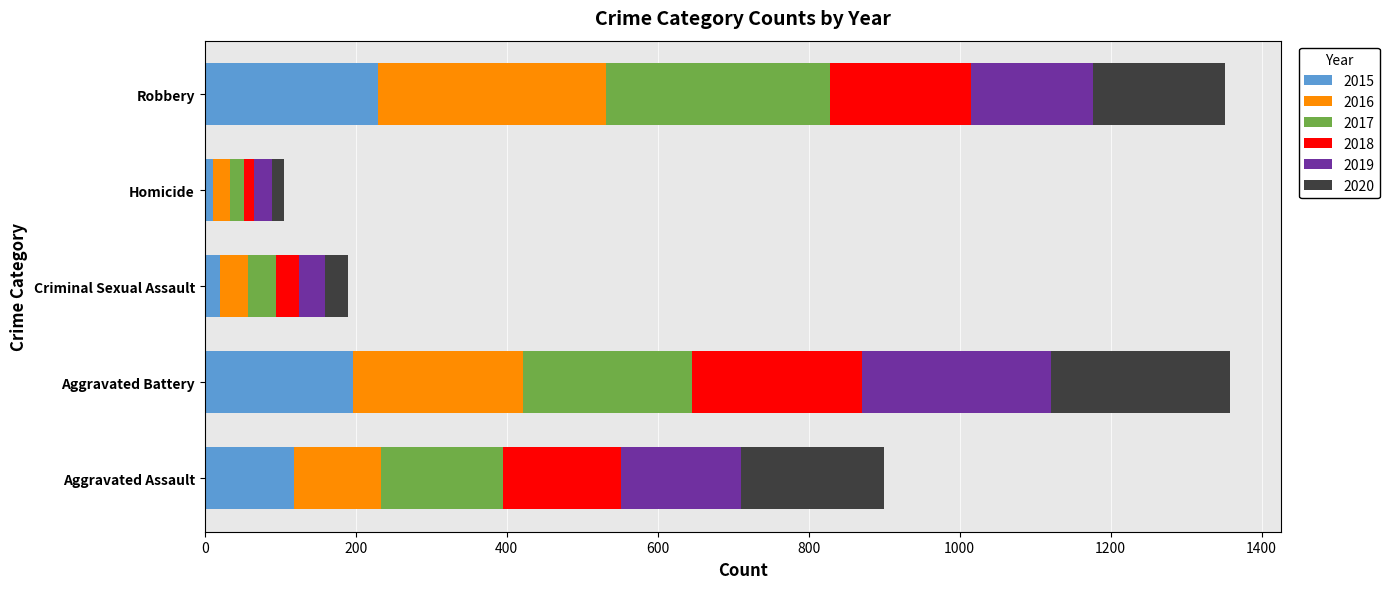

The 2015 series shows 197 at Aggravated Battery. True or false?

True